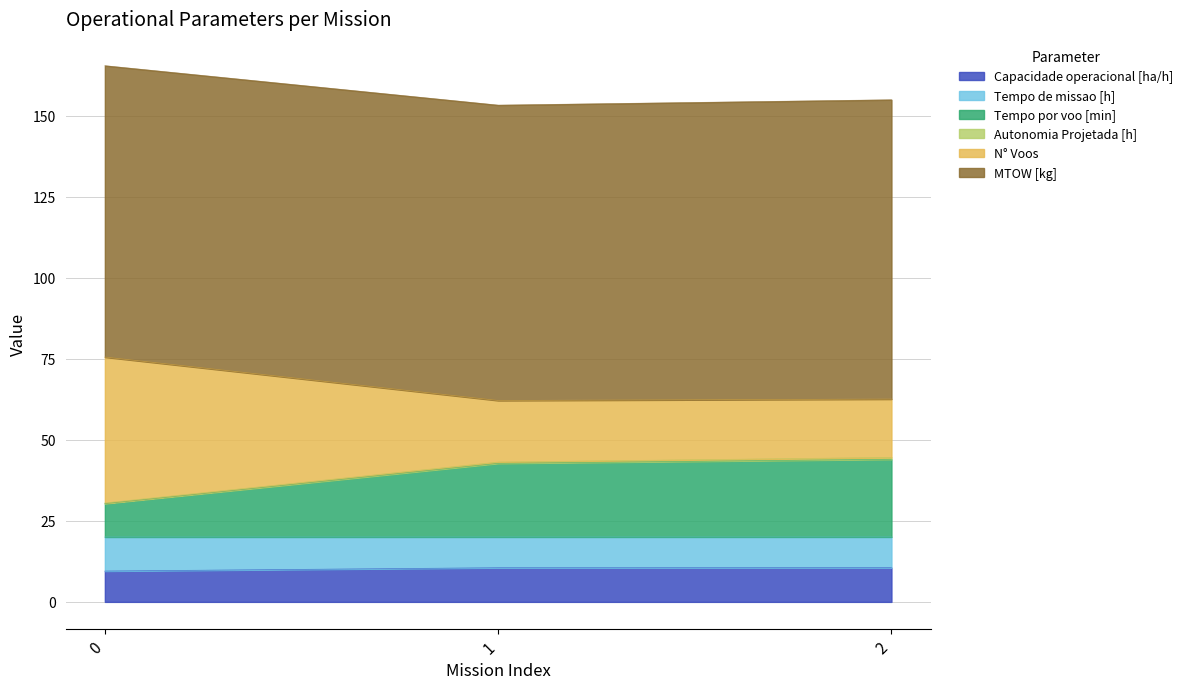

Is it true that Tempo por voo [min] equals 21.5 at 2?

False